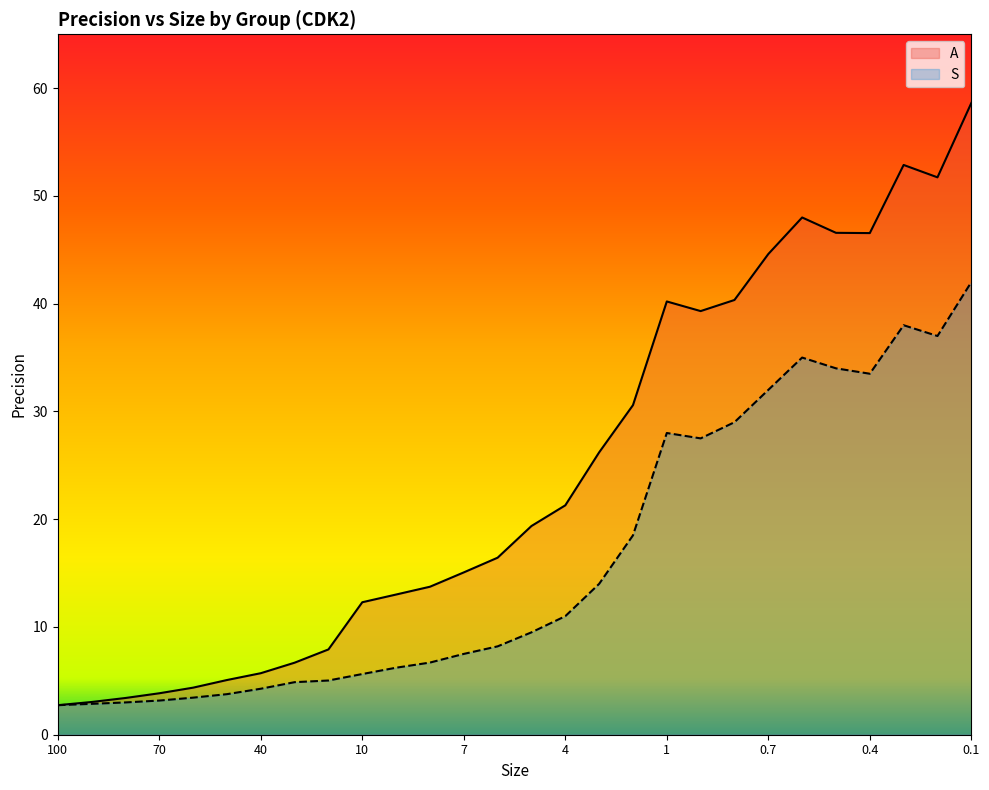

Reading left to right, extract all data points from this chart.

A: 100=2.7	90=3.0	80=3.4	70=3.8	60=4.4	50=5.1	40=5.7	30=6.7	20=7.9	10=12.3	9=13.0	8=13.7	7=15.1	6=16.4	5=19.4	4=21.3	3=26.2	2=30.6	1=40.2	0.9=39.3	0.8=40.3	0.7=44.6	0.6=48.0	0.5=46.6	0.4=46.6	0.3=52.9	0.2=51.7	0.1=58.6
S: 100=2.7	90=2.9	80=3.0	70=3.2	60=3.4	50=3.8	40=4.3	30=4.9	20=5.0	10=5.6	9=6.2	8=6.7	7=7.5	6=8.2	5=9.5	4=11.0	3=14.0	2=18.5	1=28.0	0.9=27.5	0.8=29.0	0.7=32.0	0.6=35.0	0.5=34.0	0.4=33.5	0.3=38.0	0.2=37.0	0.1=42.0